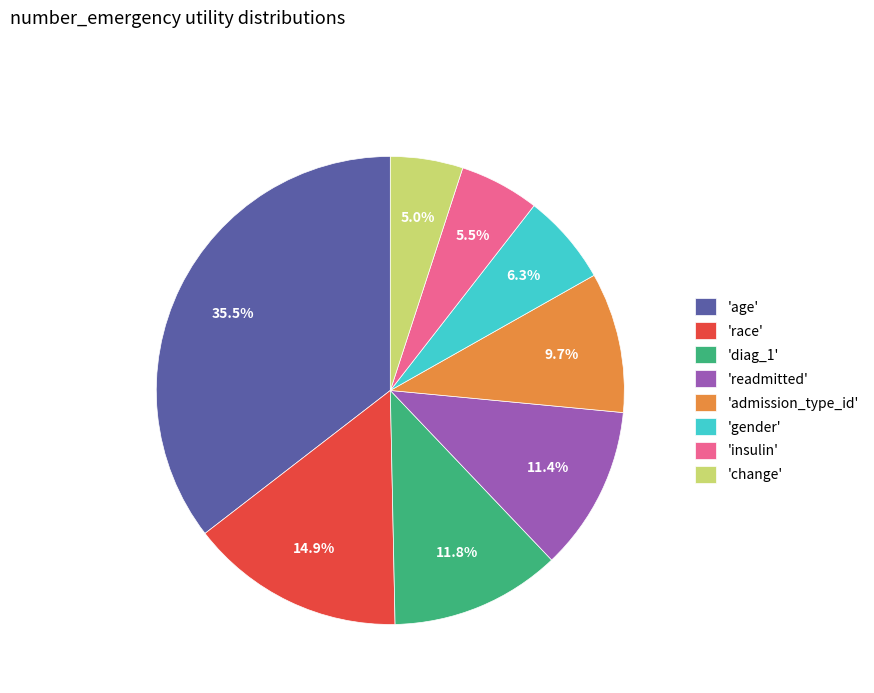

How much of the chart is everything except 'admission_type_id'?

90.3%